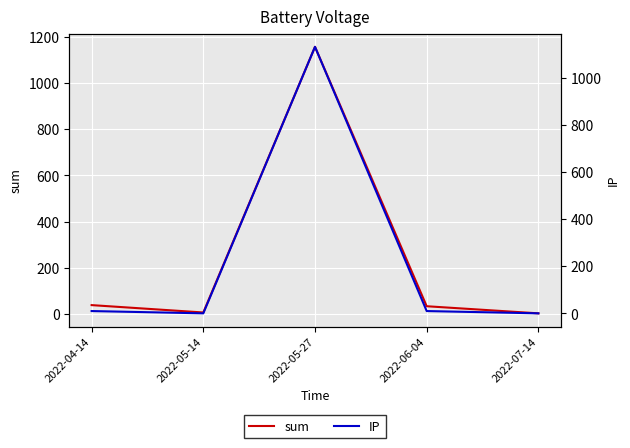

What is the average value of the sum series?

247.1